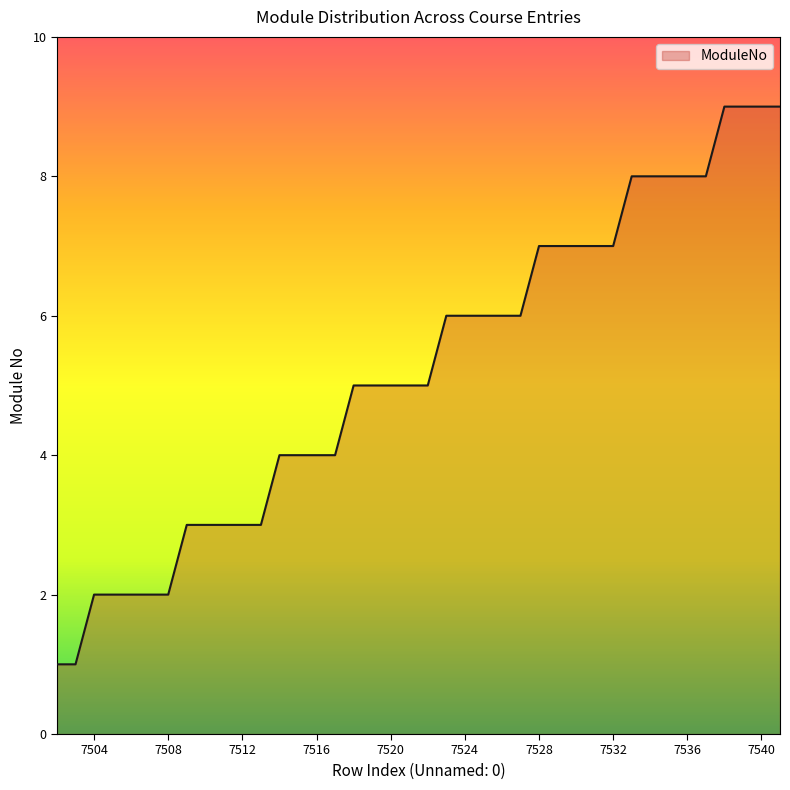

Reading left to right, extract all data points from this chart.

1	1	2	2	2	2	2	3	3	3	3	3	4	4	4	4	5	5	5	5	5	6	6	6	6	6	7	7	7	7	7	8	8	8	8	8	9	9	9	9